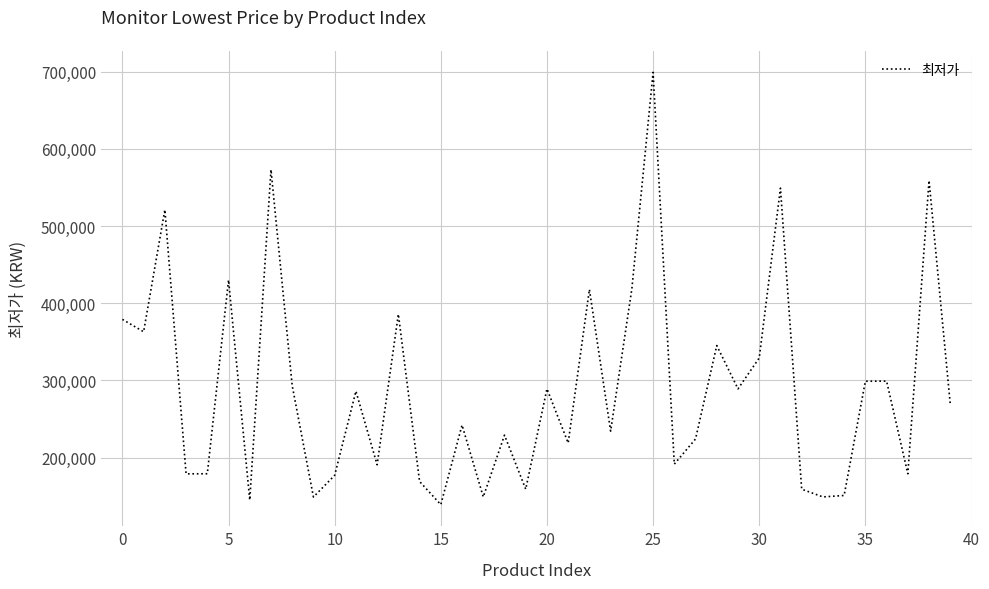

What is the difference between the maximum and minimum values?

559980